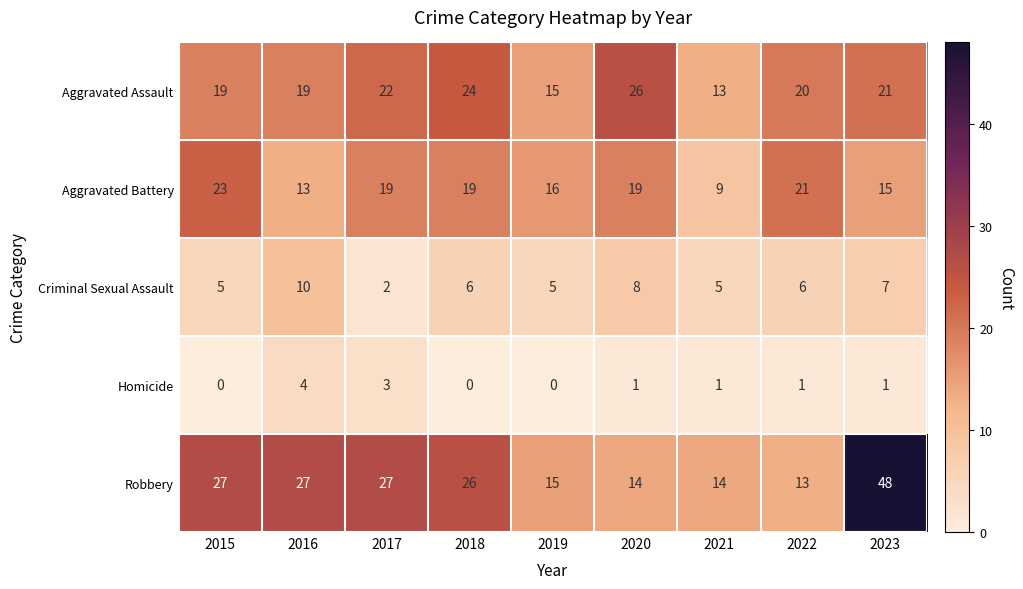

Where does the Criminal Sexual Assault series first go above 6?

2016